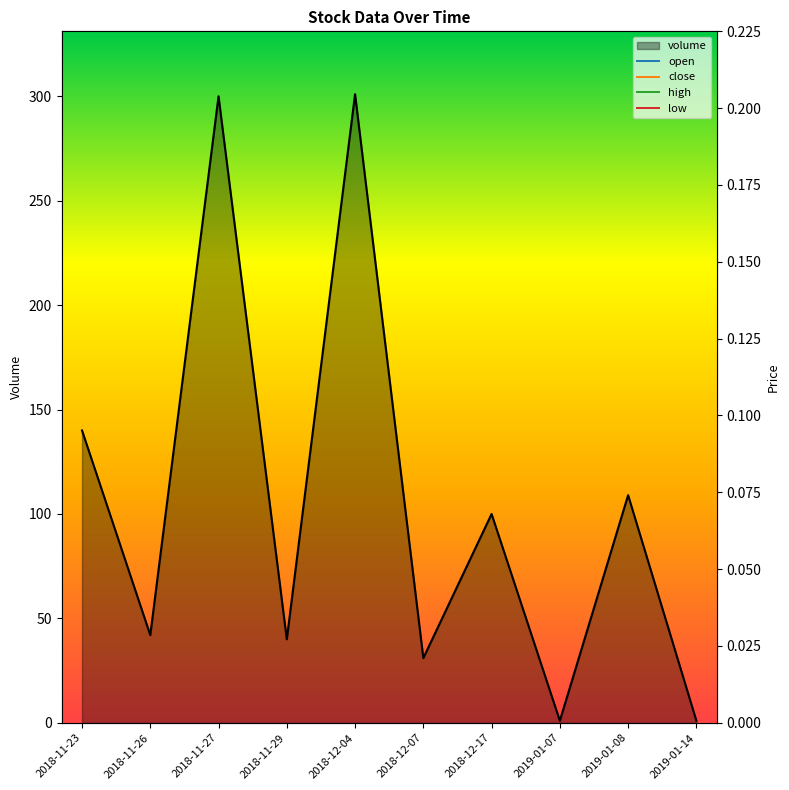

How many interior local valleys does the volume series have?

4